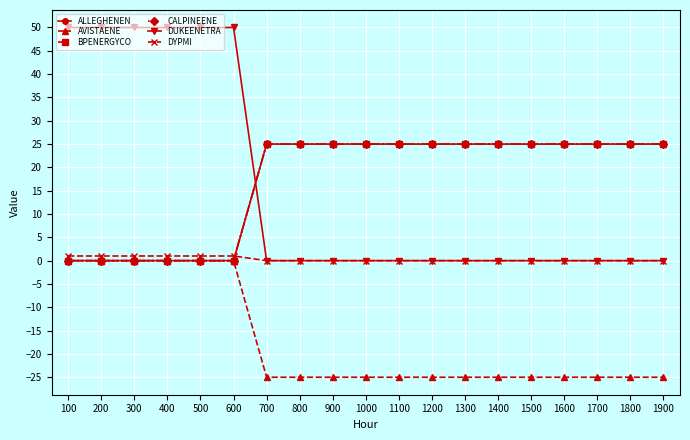

True or false: AVISTAENE and BPENERGYCO intersect in this chart.

False